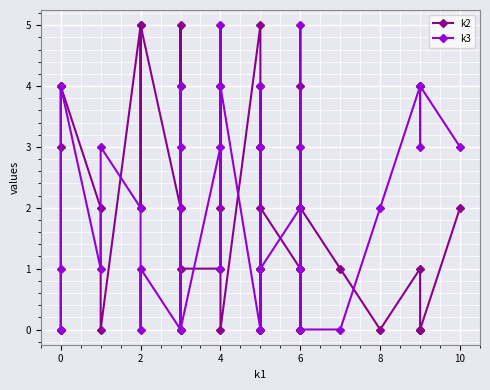

What is the difference between the maximum and second lowest values in the k2 series?

5